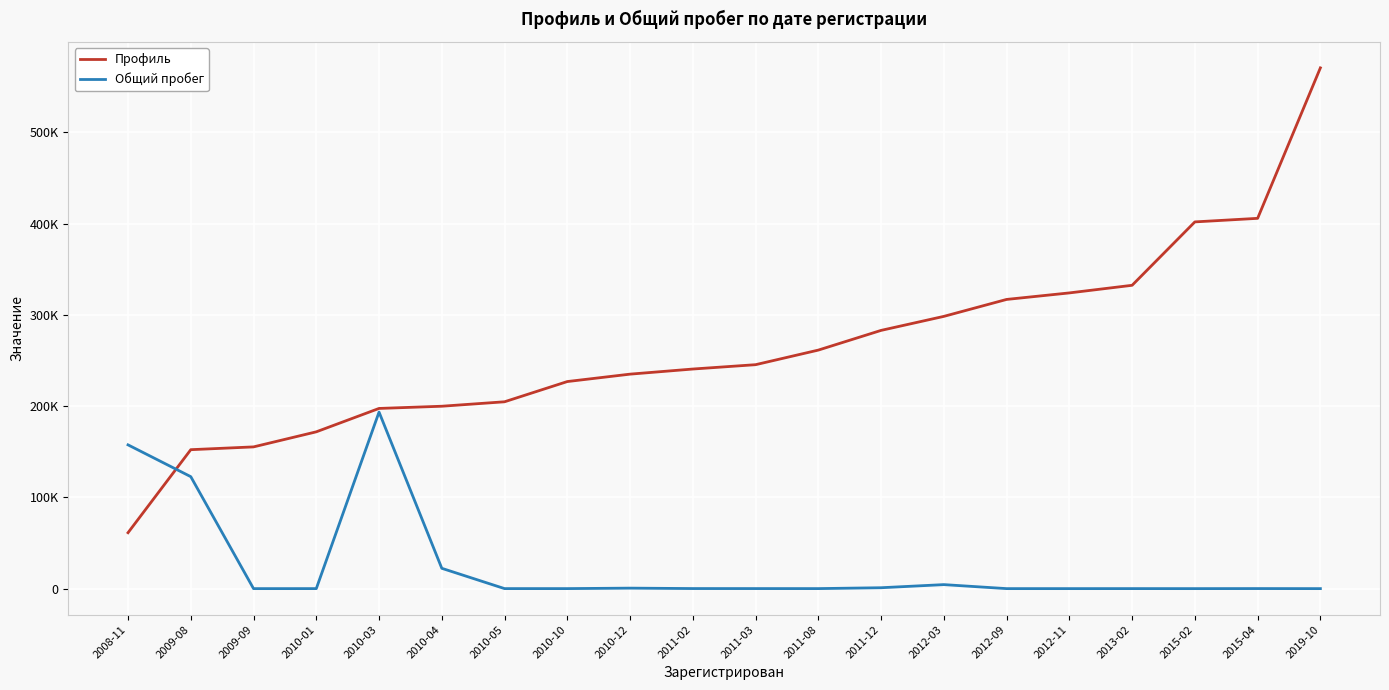

Rank the series by their maximum value, from highest to lowest.

Профиль, Общий пробег